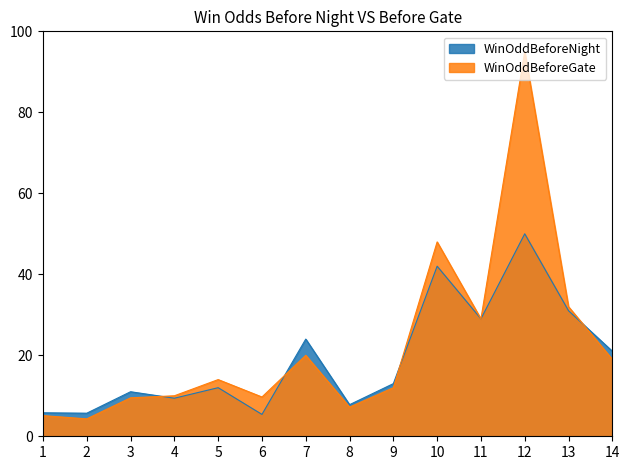

How many interior local valleys does the WinOddBeforeNight series have?

5